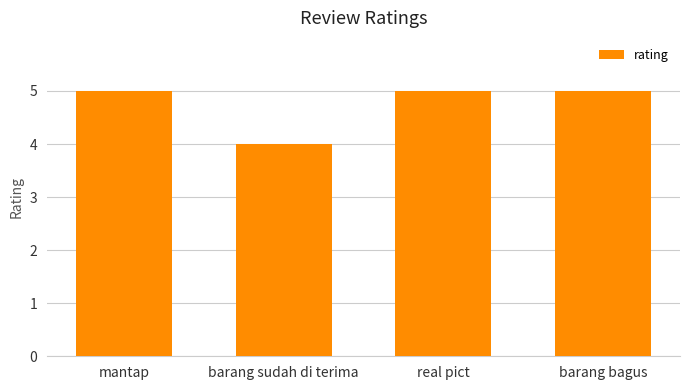

What is the label of the 3rd bar from the left?

real pict